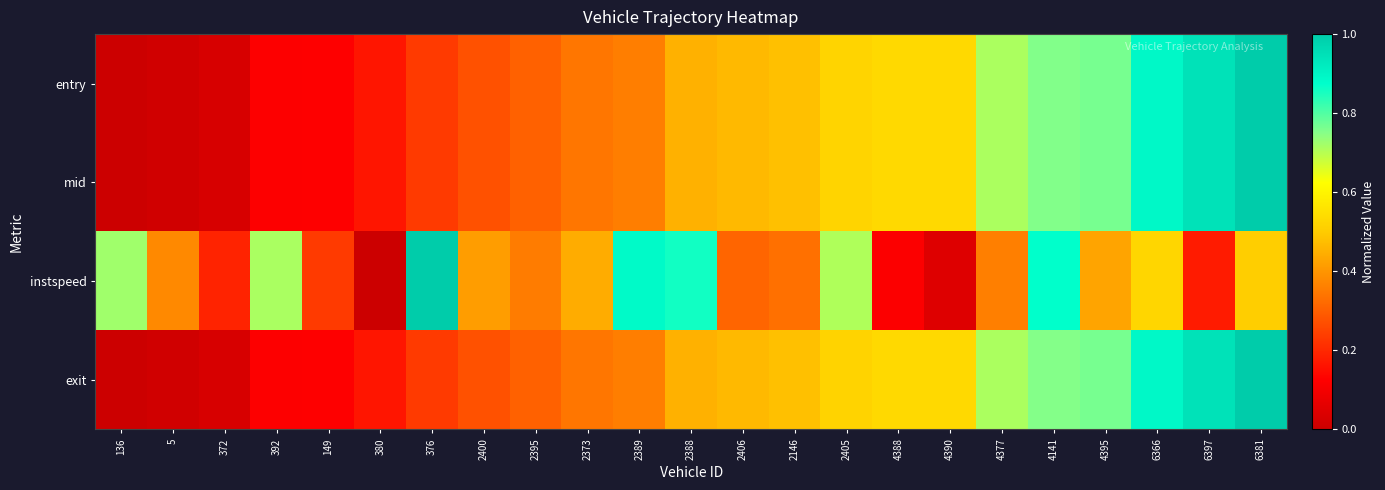

Reading left to right, transcribe all the data shown in this chart.

entry: 136=0.0	5=0.0	372=0.0	392=0.1	149=0.1	380=0.2	376=0.2	2400=0.3	2395=0.3	2373=0.3	2389=0.4	2388=0.5	2406=0.5	2146=0.5	2405=0.5	4388=0.5	4390=0.5	4377=0.7	4141=0.8	4395=0.8	6366=0.9	6397=0.9	6381=1.0
mid: 136=0.0	5=0.0	372=0.0	392=0.1	149=0.1	380=0.2	376=0.2	2400=0.3	2395=0.3	2373=0.3	2389=0.4	2388=0.5	2406=0.5	2146=0.5	2405=0.5	4388=0.5	4390=0.5	4377=0.7	4141=0.8	4395=0.8	6366=0.9	6397=0.9	6381=1.0
instspeed: 136=0.7	5=0.4	372=0.2	392=0.7	149=0.2	380=0.0	376=1.0	2400=0.4	2395=0.4	2373=0.4	2389=0.9	2388=0.9	2406=0.3	2146=0.3	2405=0.7	4388=0.1	4390=0.0	4377=0.4	4141=0.9	4395=0.4	6366=0.5	6397=0.2	6381=0.5
exit: 136=0.0	5=0.0	372=0.0	392=0.1	149=0.1	380=0.2	376=0.2	2400=0.3	2395=0.3	2373=0.3	2389=0.4	2388=0.5	2406=0.5	2146=0.5	2405=0.5	4388=0.5	4390=0.5	4377=0.7	4141=0.8	4395=0.8	6366=0.9	6397=0.9	6381=1.0